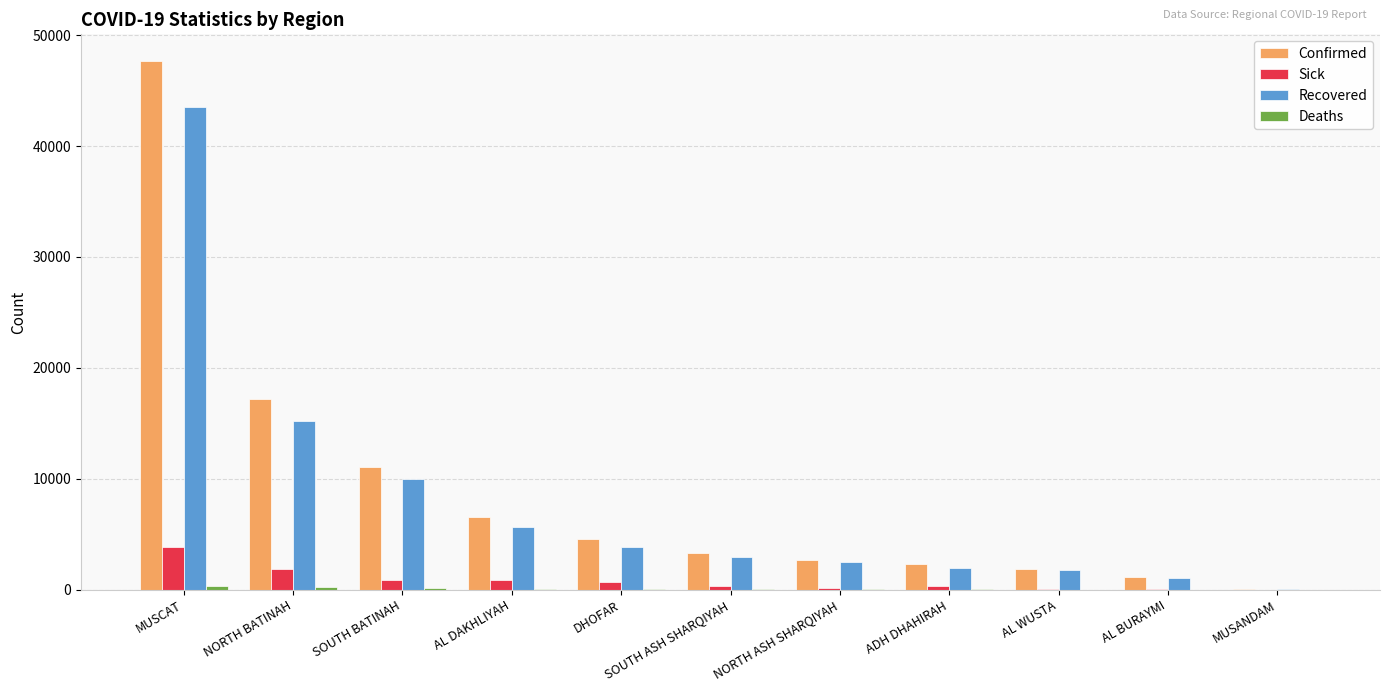

Is the value of Sick at NORTH ASH SHARQIYAH greater than the value of Recovered at ADH DHAHIRAH?

No